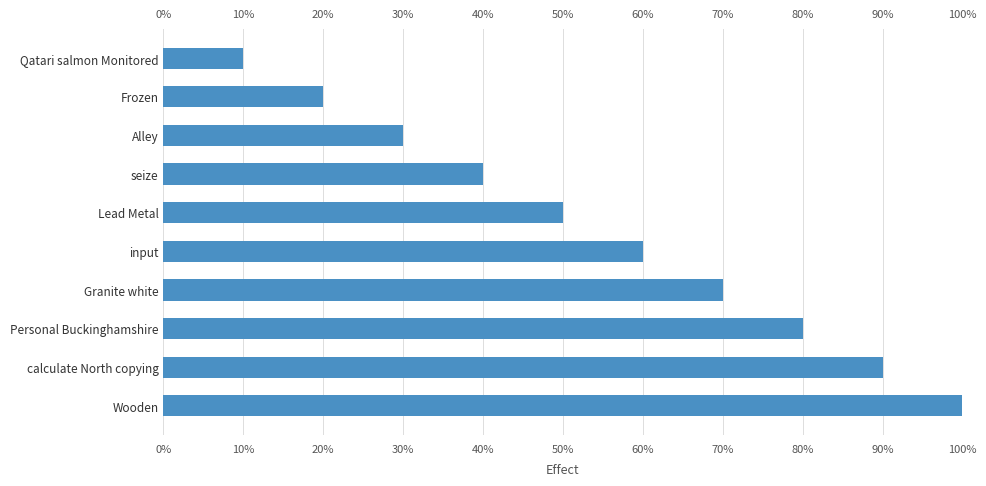

How many values are below 60?

5